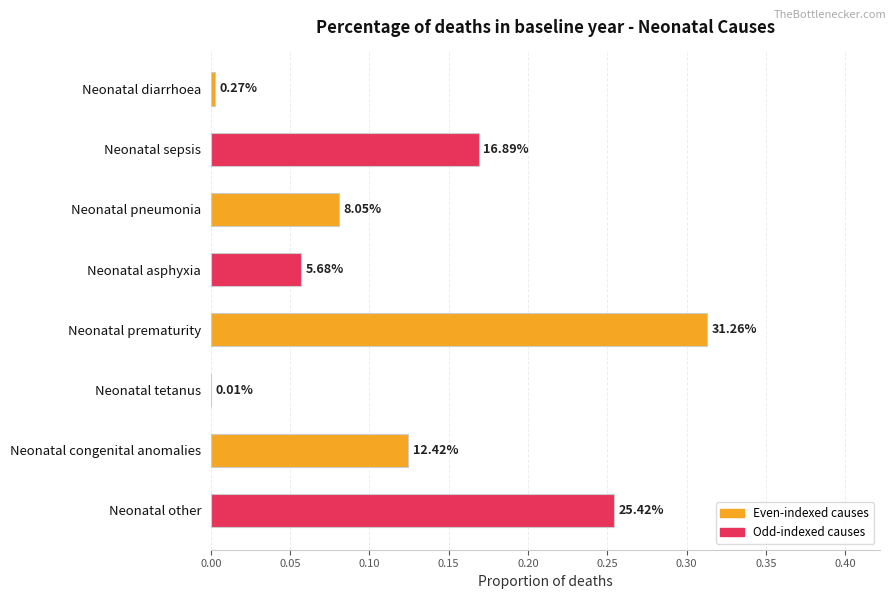

Are the bars horizontal?

Yes